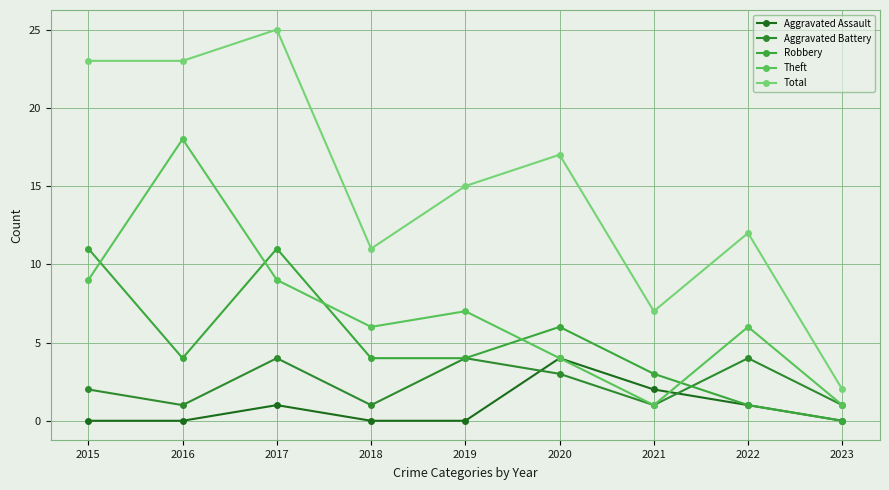

What value does the Robbery series have at 2018?

4